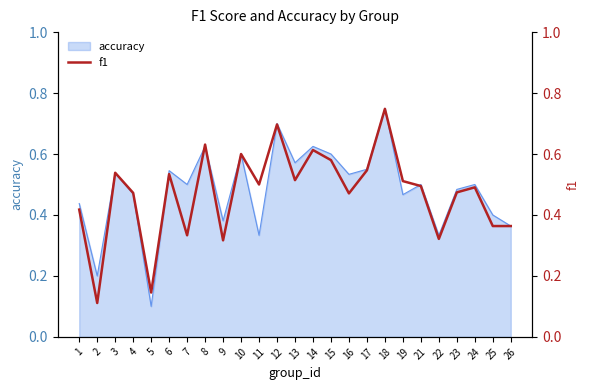

At which label is accuracy closest to 0?

5